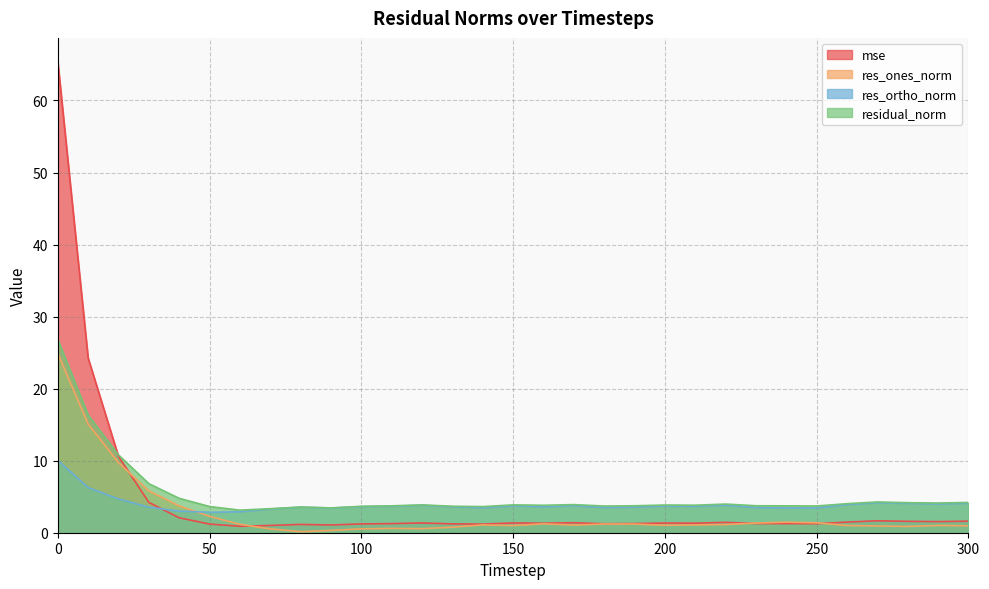

The res_ones_norm series shows 1.2 at 190. True or false?

True